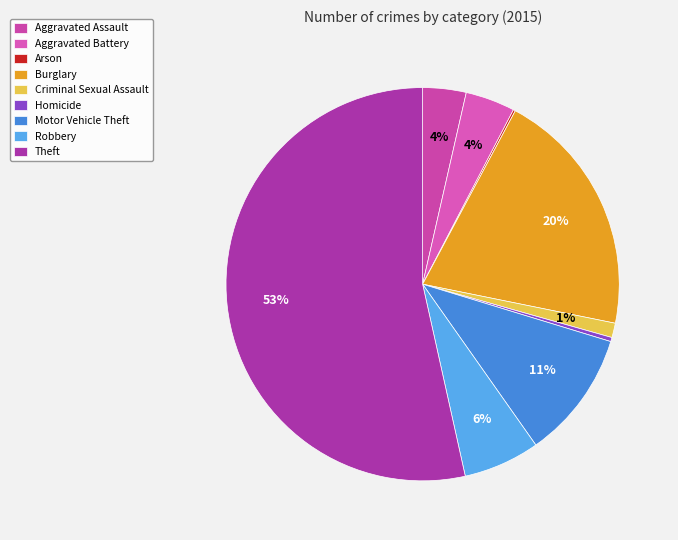

How many slices are in this pie chart?

9